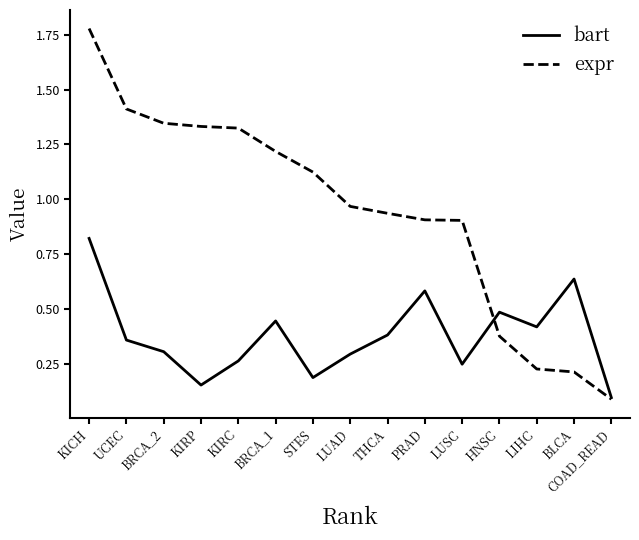

Between which two adjacent categories do expr and bart first intersect?

LUSC and HNSC